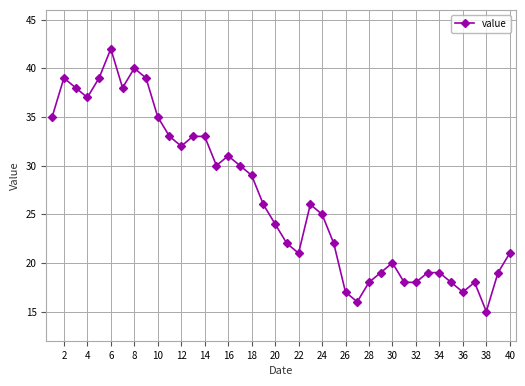

Is this an area chart (filled region under the line)?

No